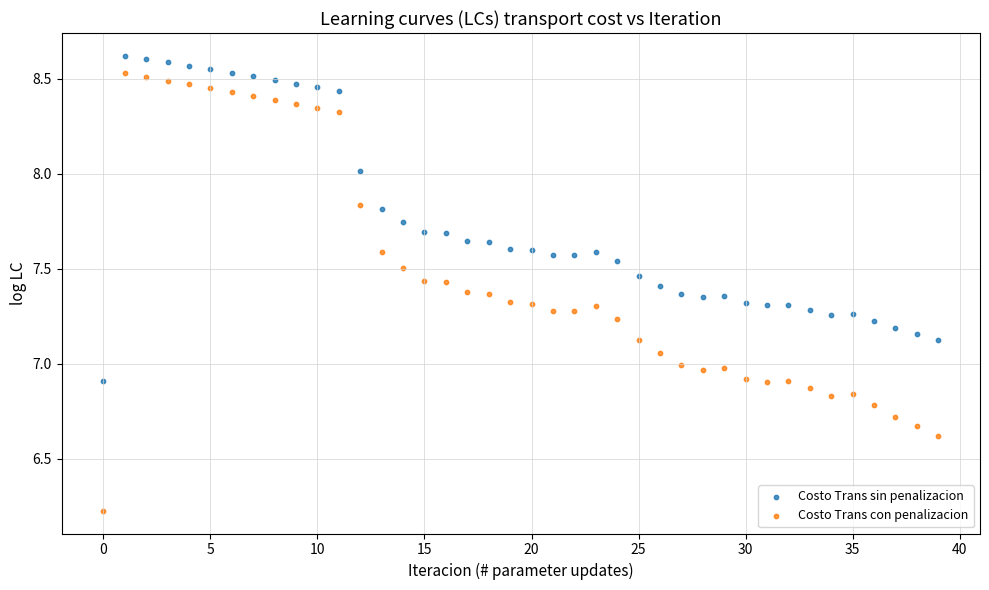

Which series contains the lowest Y value?

Costo Trans con penalizacion